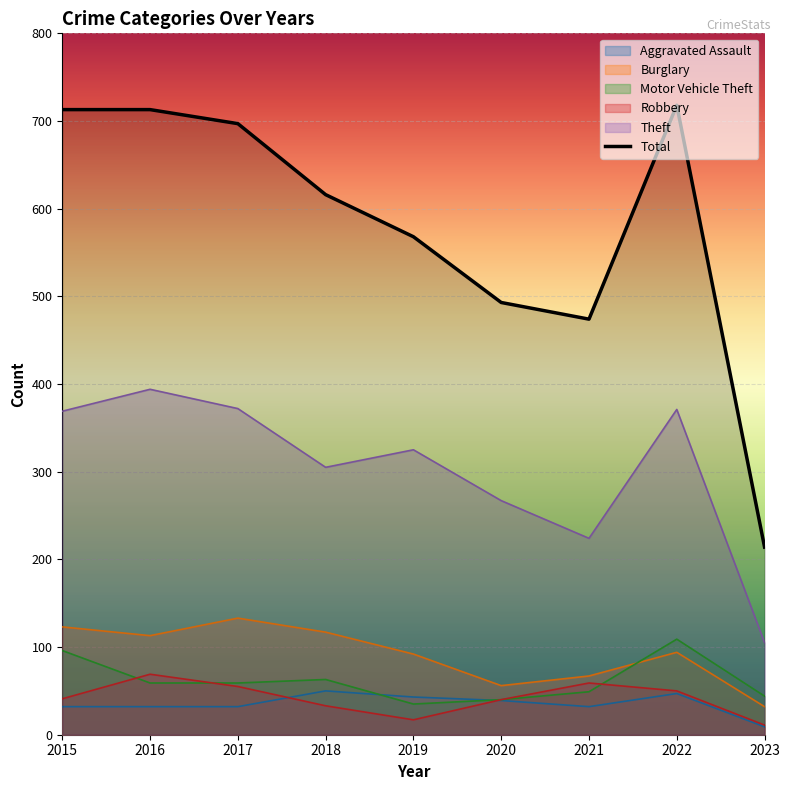

Does the chart display data point markers on the line(s)?

No